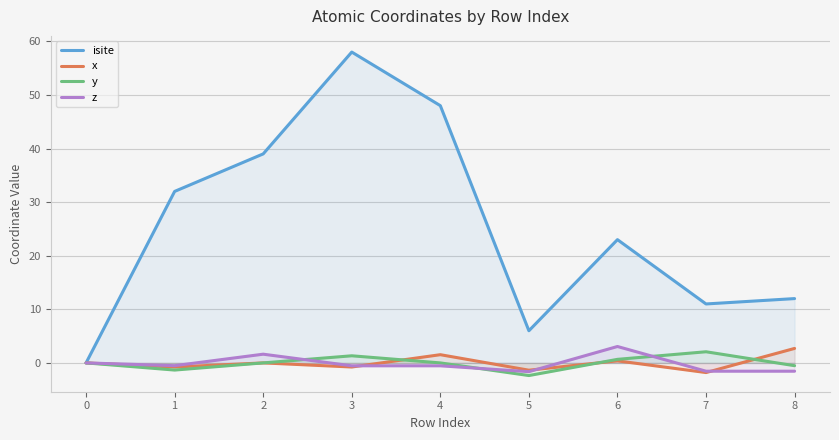

Reading left to right, transcribe all the data shown in this chart.

isite: 0.0	32.0	39.0	58.0	48.0	6.0	23.0	11.0	12.0
x: 0.0	-0.8	-0.0	-0.8	1.5	-1.4	0.4	-1.8	2.7
y: 0.0	-1.3	-0.0	1.3	0.0	-2.4	0.7	2.1	-0.5
z: 0.0	-0.5	1.6	-0.5	-0.5	-1.6	3.1	-1.5	-1.5